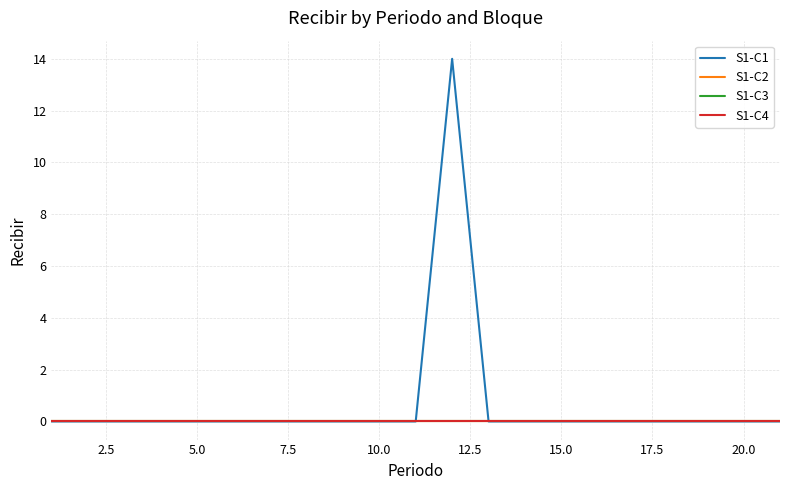

Is this an area chart (filled region under the line)?

No